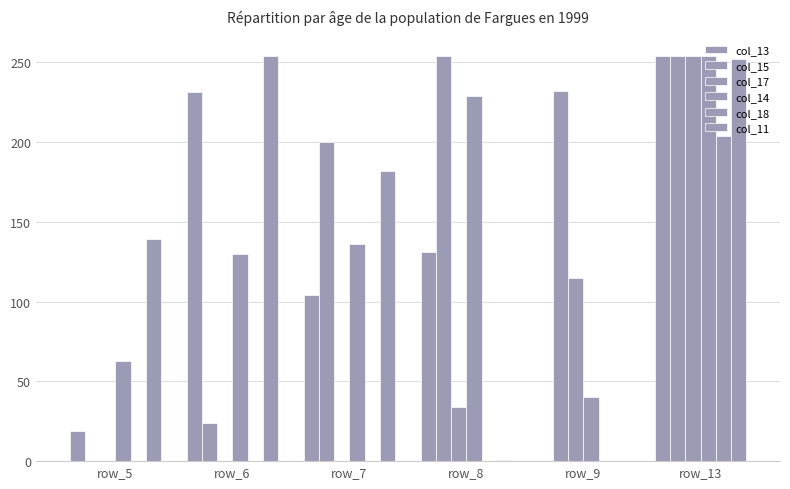

How many categories are shown in the chart?

6